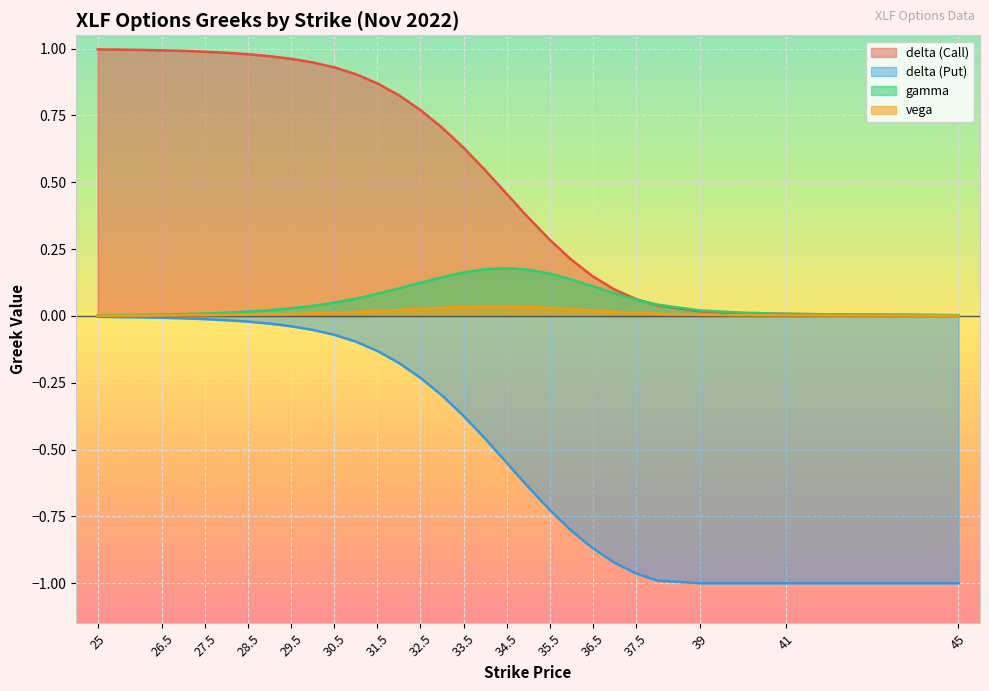

Read the delta (Put) value at 41.

-1.0